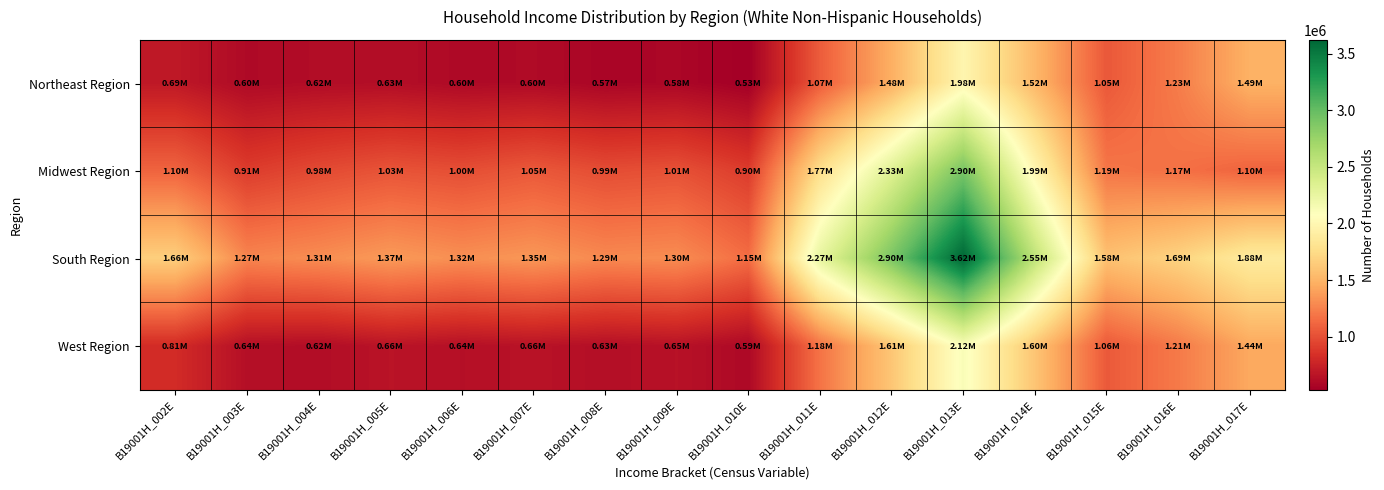

Reading left to right, list all the values displayed in this chart.

Northeast Region: B19001H_002E=694467	B19001H_003E=600724	B19001H_004E=617776	B19001H_005E=626129	B19001H_006E=598358	B19001H_007E=604960	B19001H_008E=572633	B19001H_009E=581935	B19001H_010E=530959	B19001H_011E=1071424	B19001H_012E=1475209	B19001H_013E=1982730	B19001H_014E=1524866	B19001H_015E=1048453	B19001H_016E=1226734	B19001H_017E=1488941
Midwest Region: B19001H_002E=1104750	B19001H_003E=906675	B19001H_004E=975818	B19001H_005E=1027003	B19001H_006E=996305	B19001H_007E=1048011	B19001H_008E=988672	B19001H_009E=1011769	B19001H_010E=904393	B19001H_011E=1771968	B19001H_012E=2327343	B19001H_013E=2903870	B19001H_014E=1990117	B19001H_015E=1194164	B19001H_016E=1169179	B19001H_017E=1104201
South Region: B19001H_002E=1663363	B19001H_003E=1267643	B19001H_004E=1306284	B19001H_005E=1368786	B19001H_006E=1315652	B19001H_007E=1353944	B19001H_008E=1285861	B19001H_009E=1303079	B19001H_010E=1152896	B19001H_011E=2271172	B19001H_012E=2903950	B19001H_013E=3620552	B19001H_014E=2548288	B19001H_015E=1581856	B19001H_016E=1693490	B19001H_017E=1880503
West Region: B19001H_002E=812985	B19001H_003E=635355	B19001H_004E=619564	B19001H_005E=664919	B19001H_006E=638697	B19001H_007E=658150	B19001H_008E=632455	B19001H_009E=652167	B19001H_010E=592519	B19001H_011E=1183422	B19001H_012E=1611181	B19001H_013E=2118435	B19001H_014E=1602511	B19001H_015E=1055437	B19001H_016E=1214275	B19001H_017E=1441318